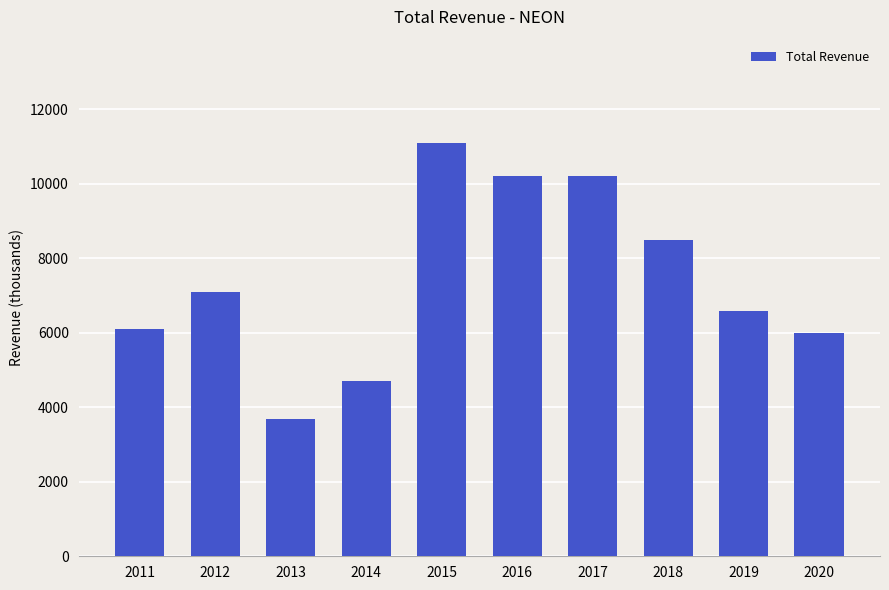

What is the sum of the values at 2017 and 2019?

16800